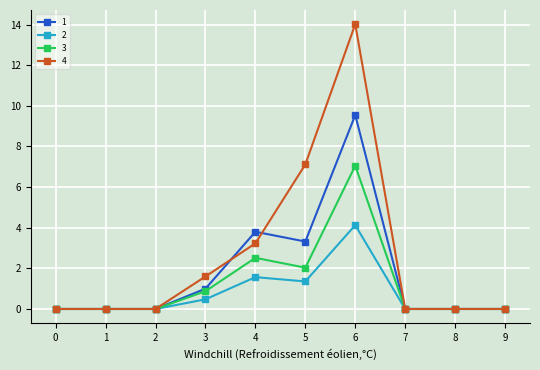

What is the maximum value for 2?

4.1